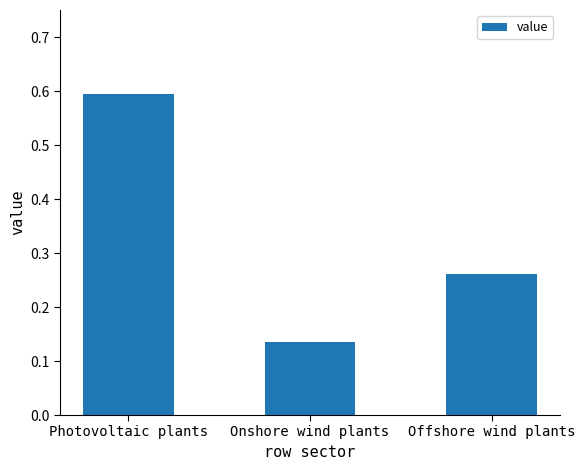

Count the values in the range 0 to 1.

3